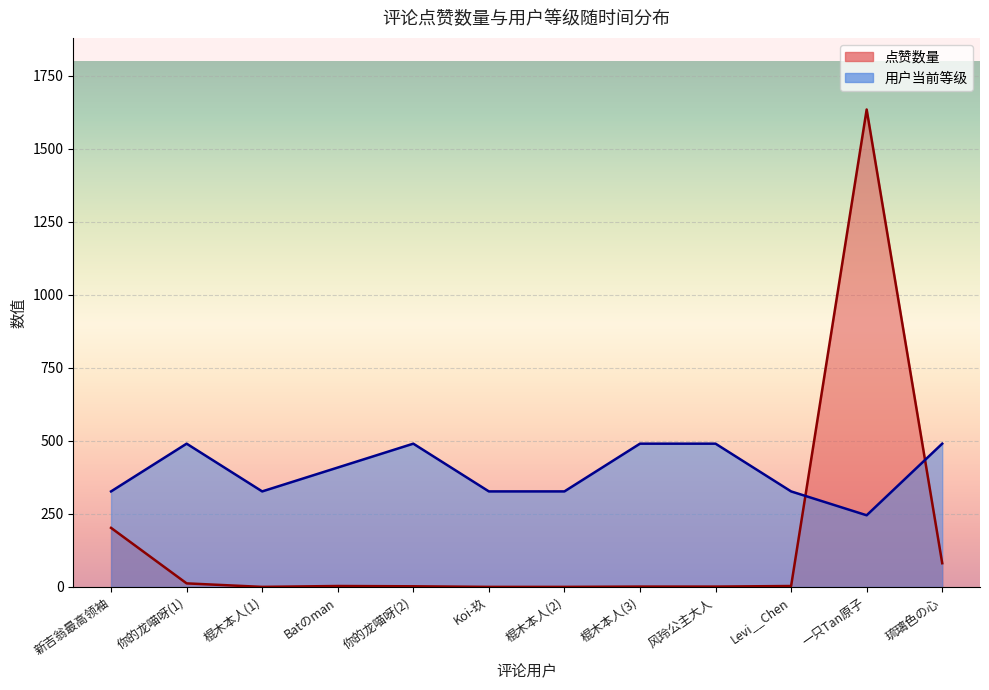

What is the total value across all series at Levi__Chen?

329.8